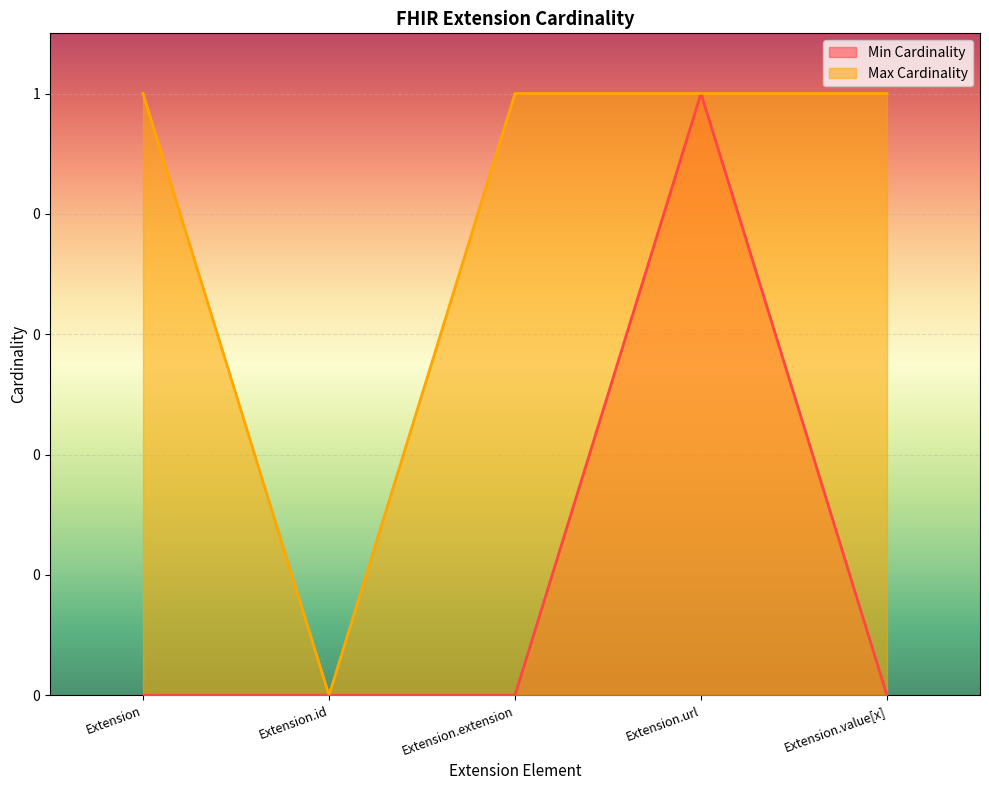

Which series has the largest total across all categories?

Max Cardinality